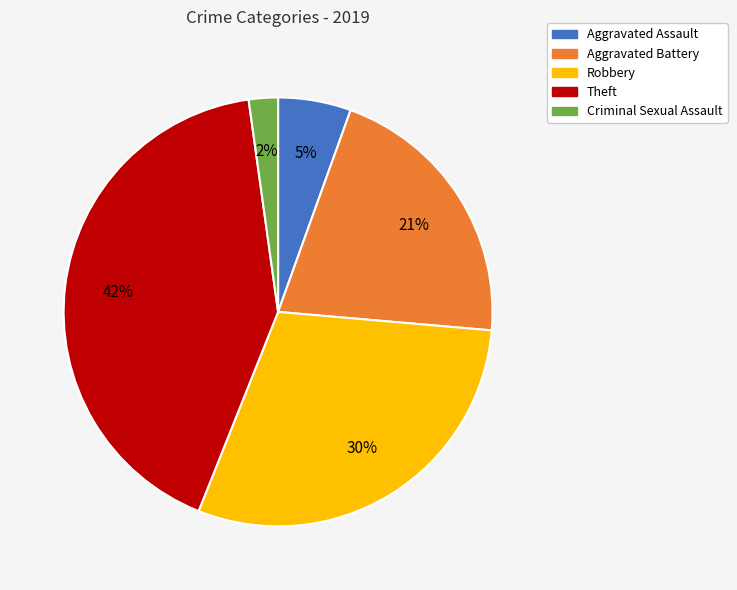

Is there any slice that represents more than half of the pie?

No